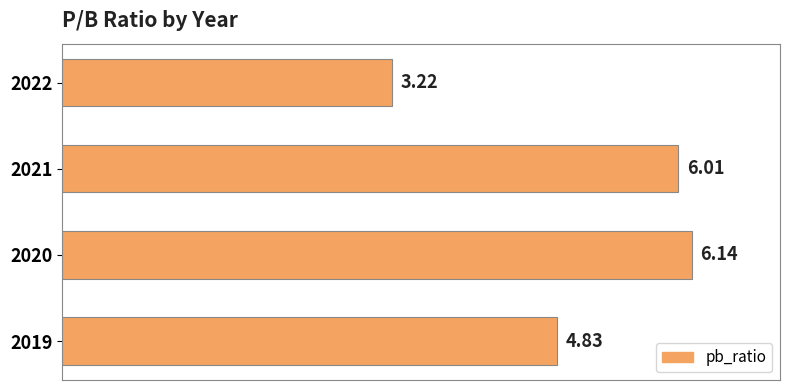

Rank the categories by value from highest to lowest.

2020, 2021, 2019, 2022